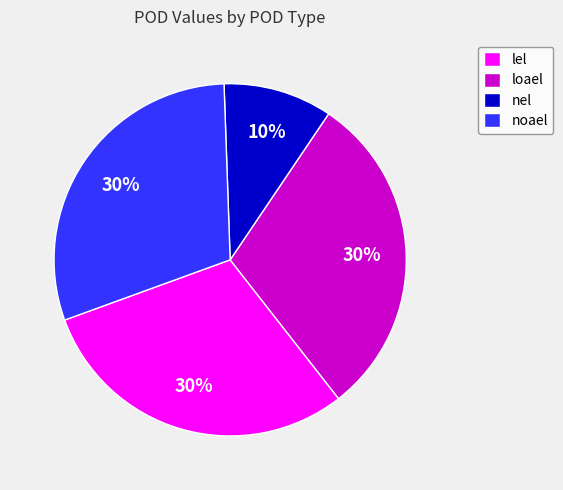

Is there any slice that represents more than half of the pie?

No